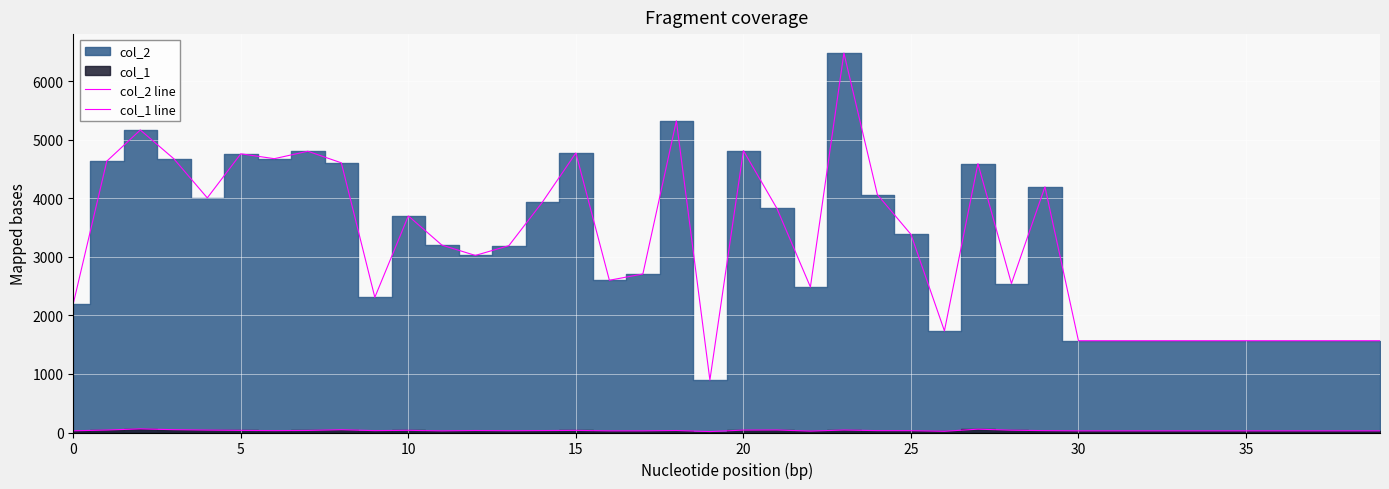

What is the sum of the col_1 line values at 25 and 37?

59